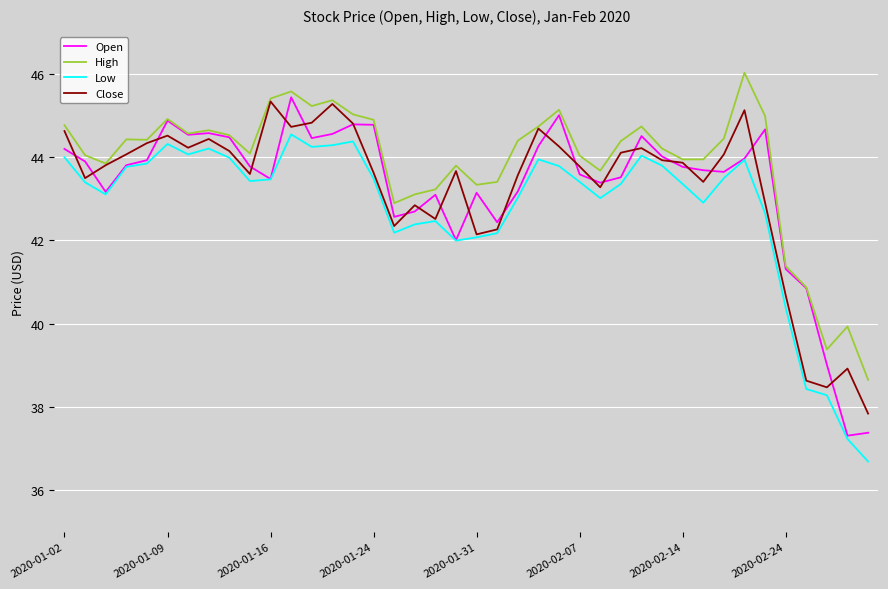

Which series has the largest total across all categories?

High